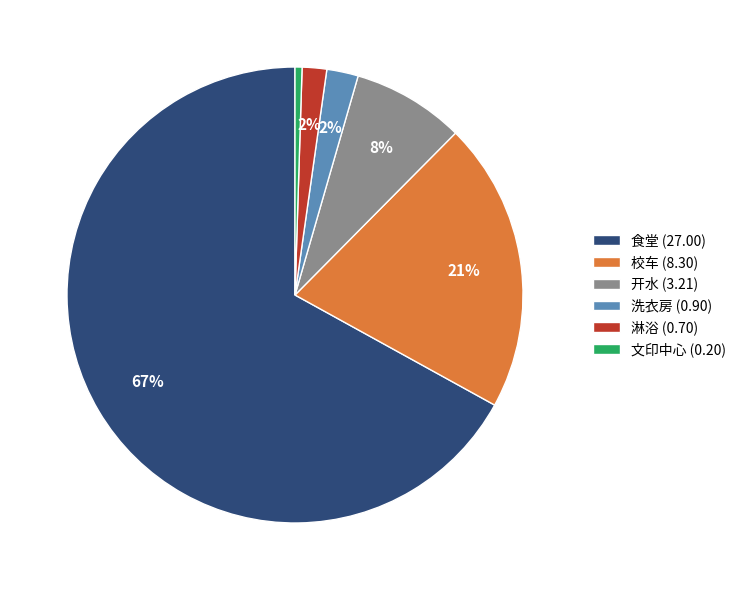

What percentage is the 校车 slice, to the nearest percent?

21%